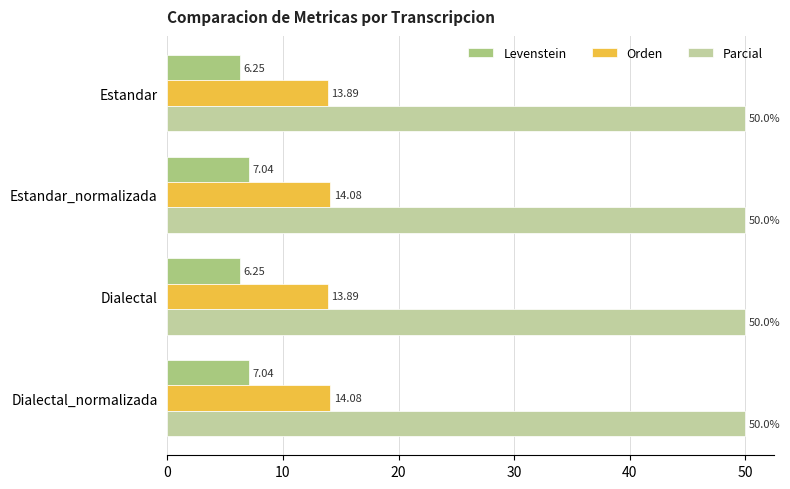

Rank the series by their average value, from highest to lowest.

Parcial, Orden, Levenstein